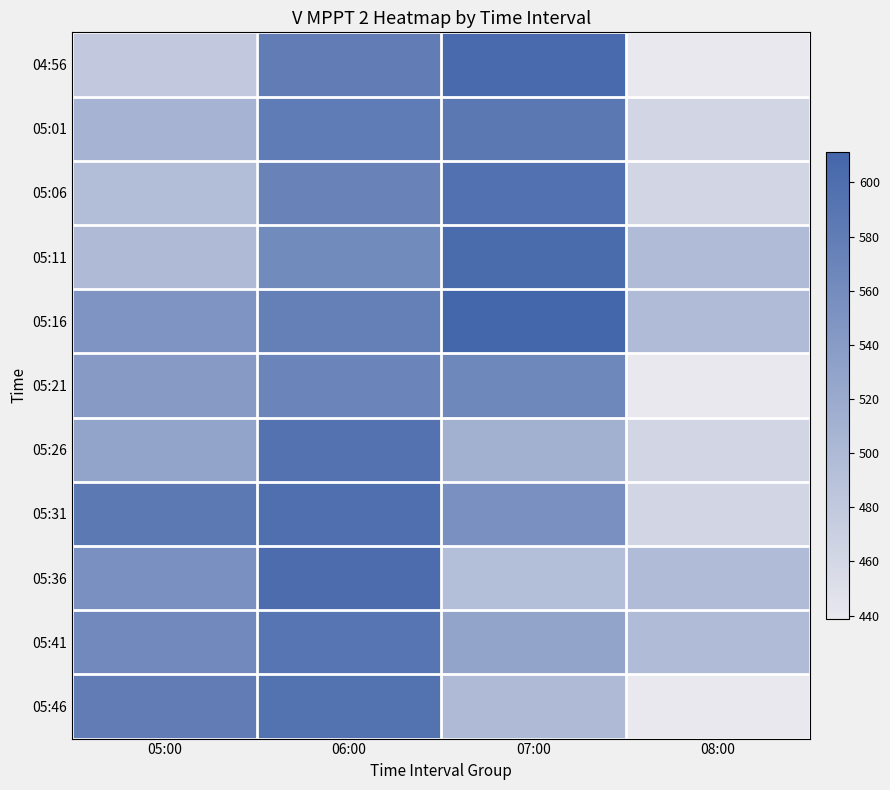

What is the spread (max minus min) of values at 07:00?

116.9